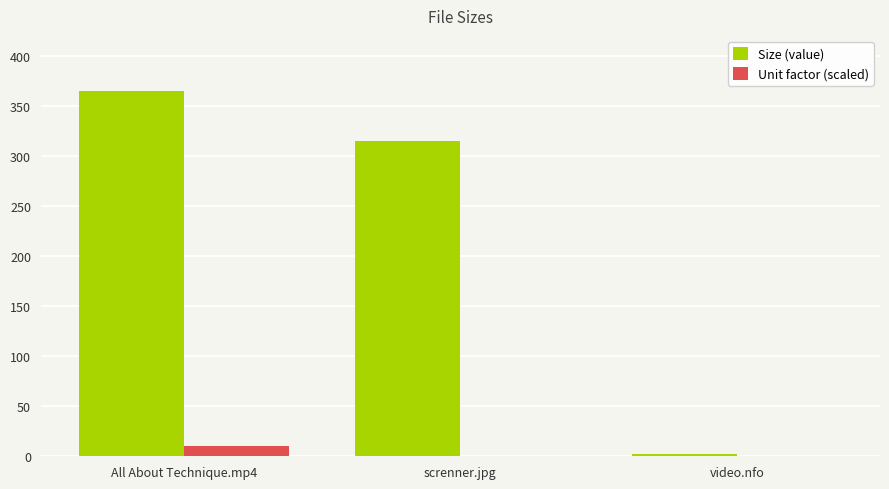

Is it true that Size (value) equals 194.4 at screnner.jpg?

False